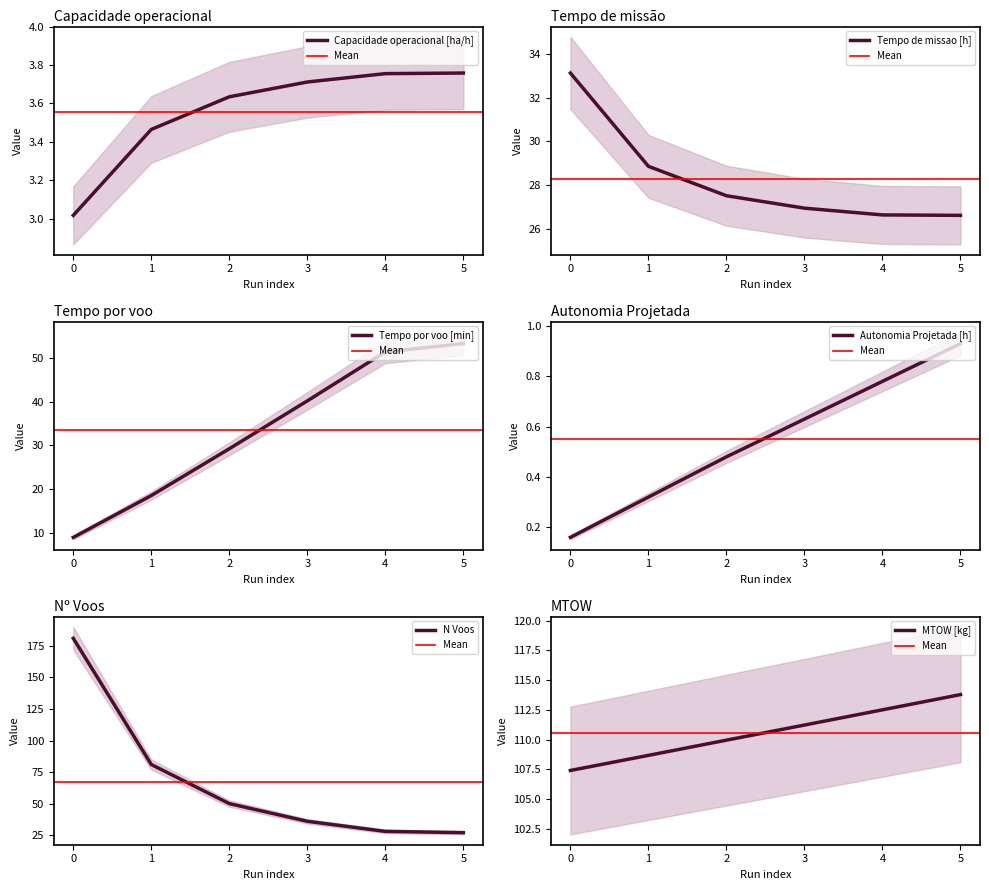

Is the value of MTOW [kg] at 1 greater than the value of Autonomia Projetada [h] at 2?

Yes